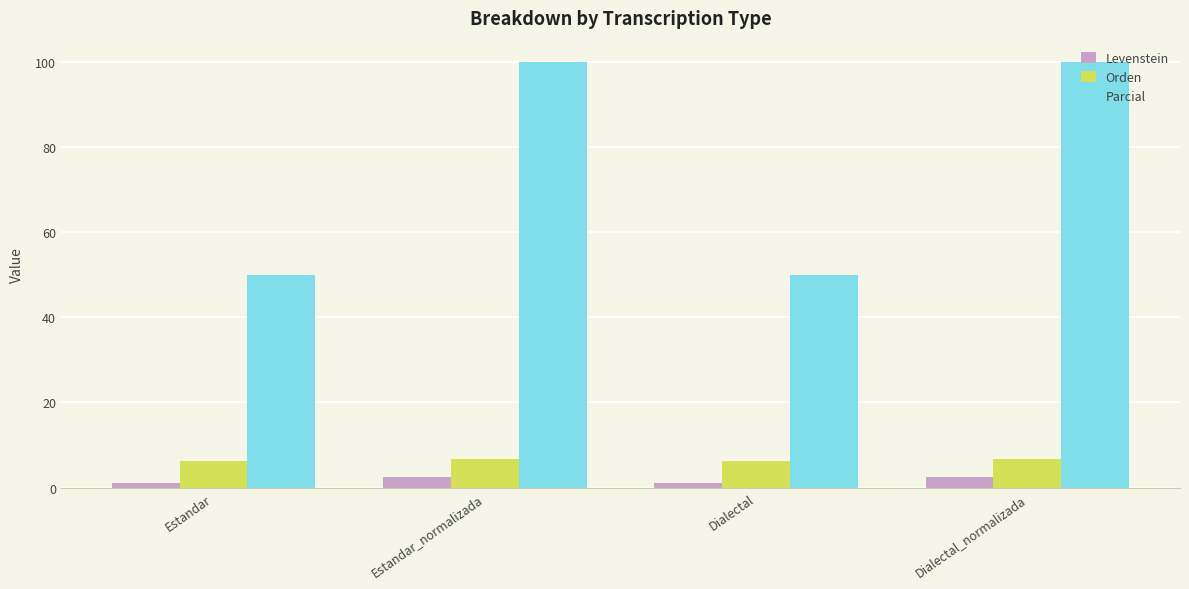

What is the approximate value of Parcial at Estandar_normalizada?

100.0